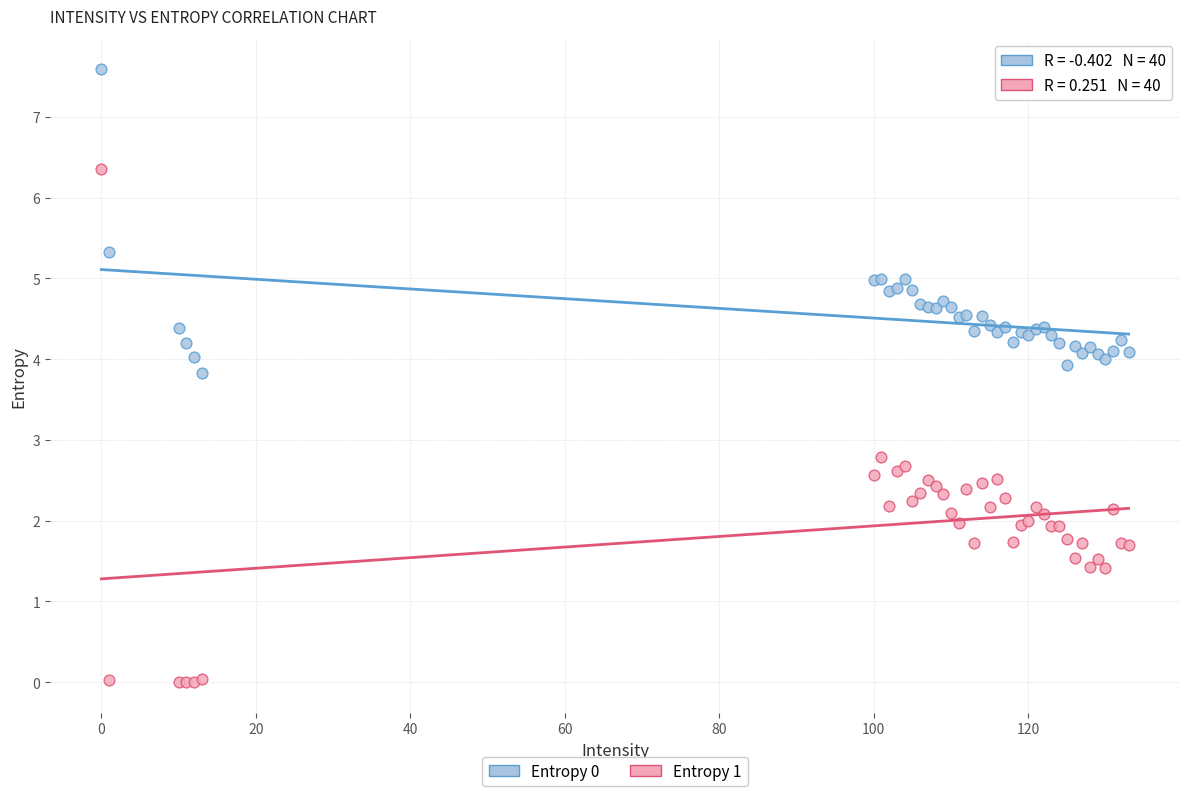

Which series reaches the minimum Y coordinate?

Entropy 1